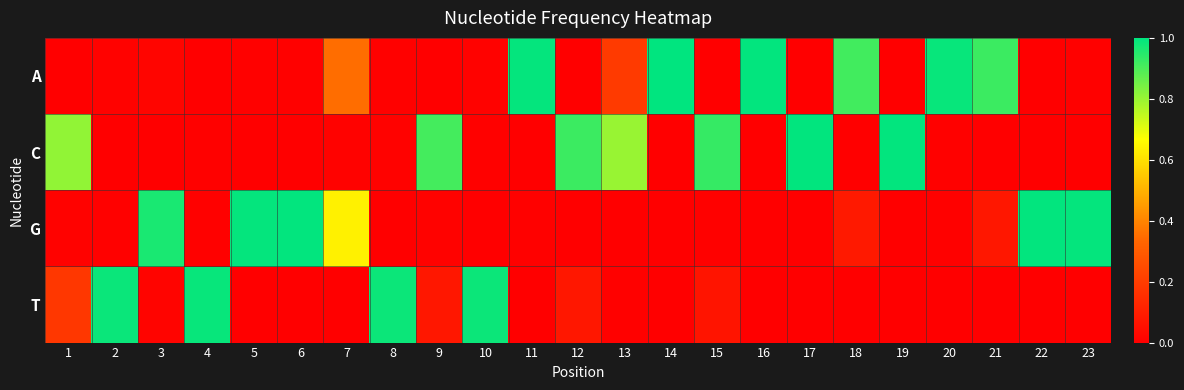

Between 15 and 6, which is larger?

6